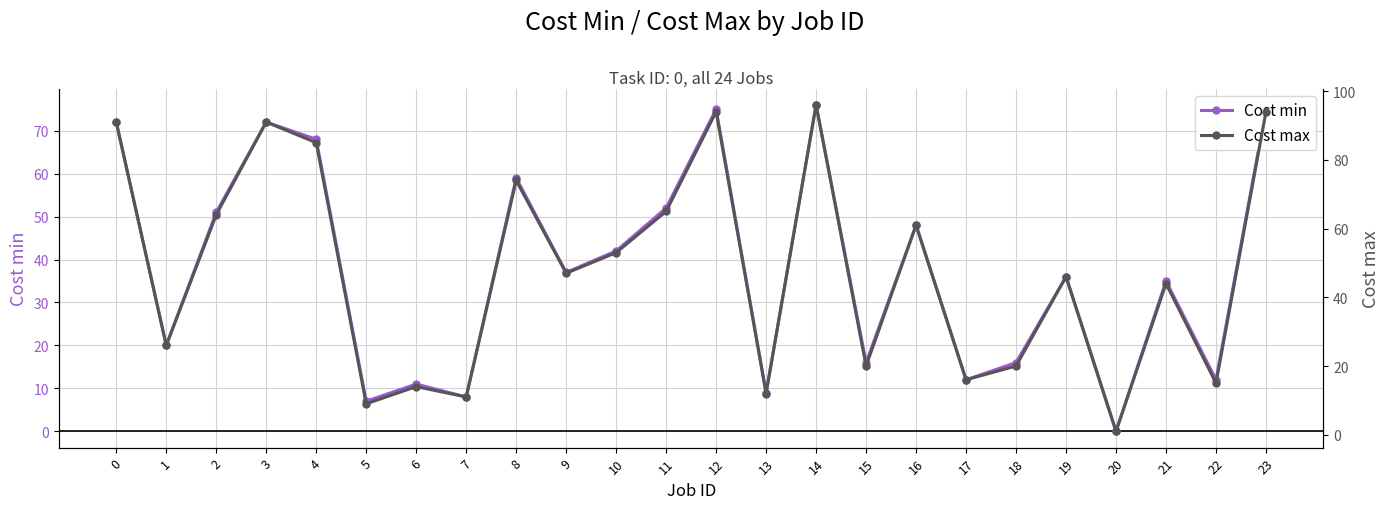

Which series has the largest range (max minus min)?

Cost max